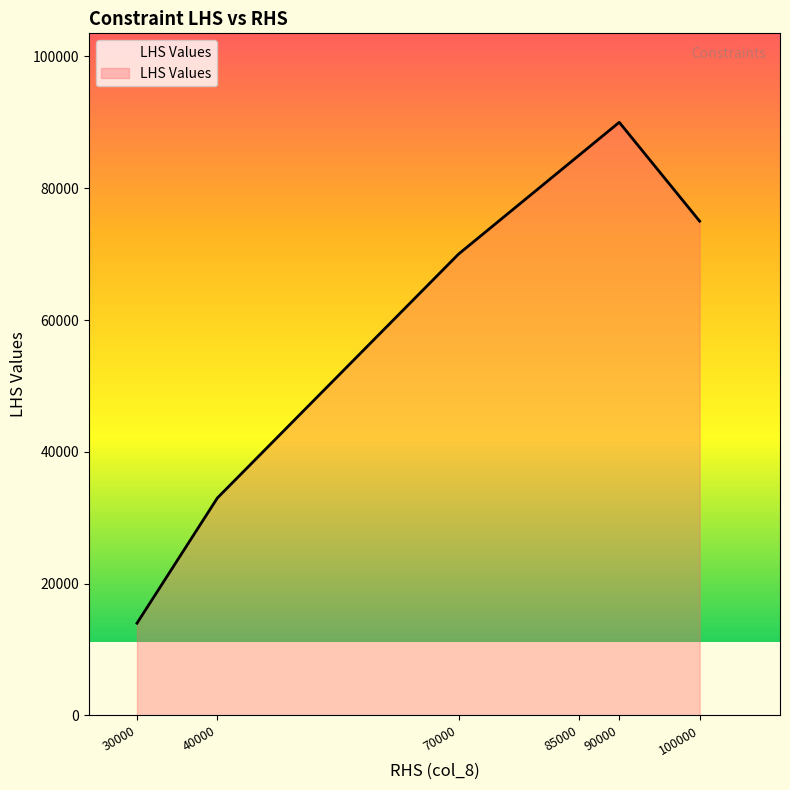

What is the difference between the values at 40000 and 85000?

52000